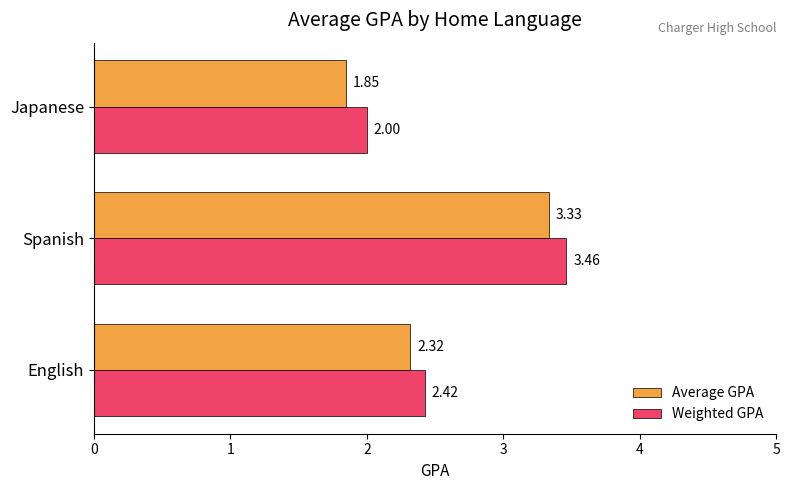

What is the difference between the maximum and minimum values in the Weighted GPA series?

1.5